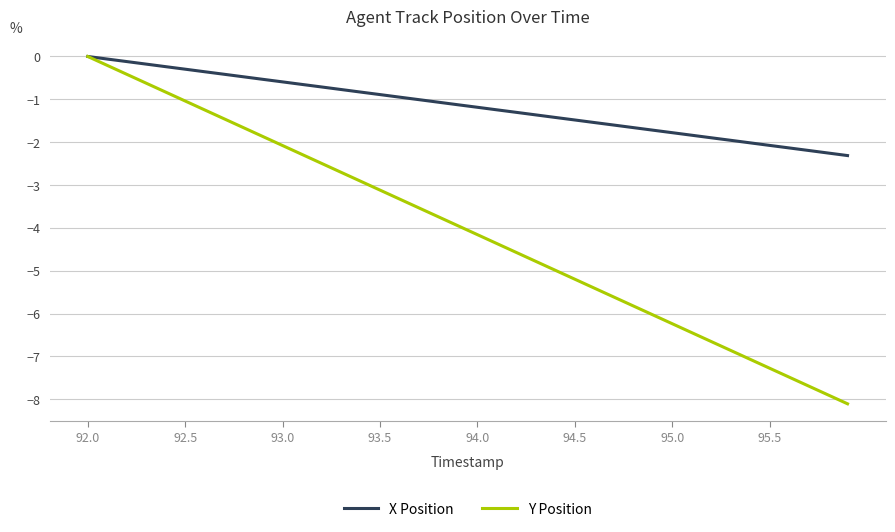

List the series in order of their overall mean, highest first.

X Position, Y Position